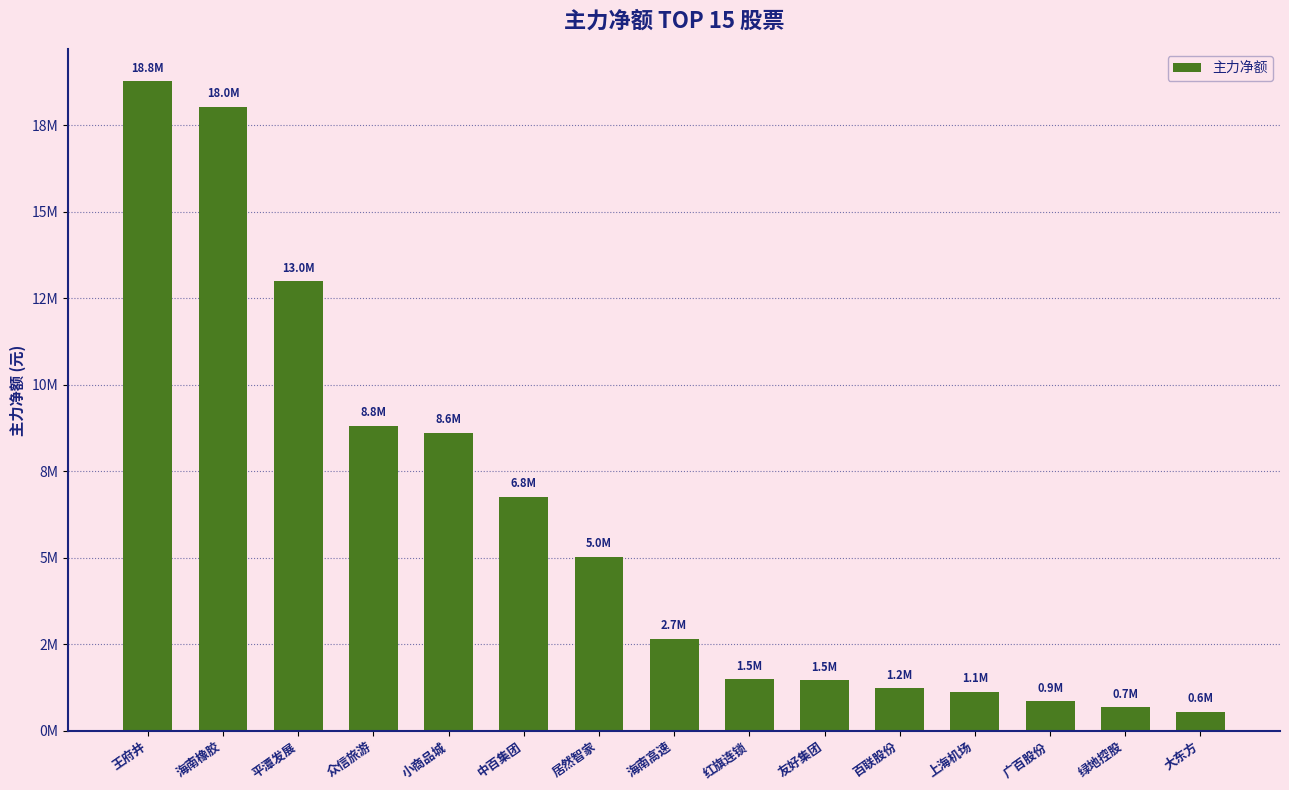

Does the chart contain any negative values?

No